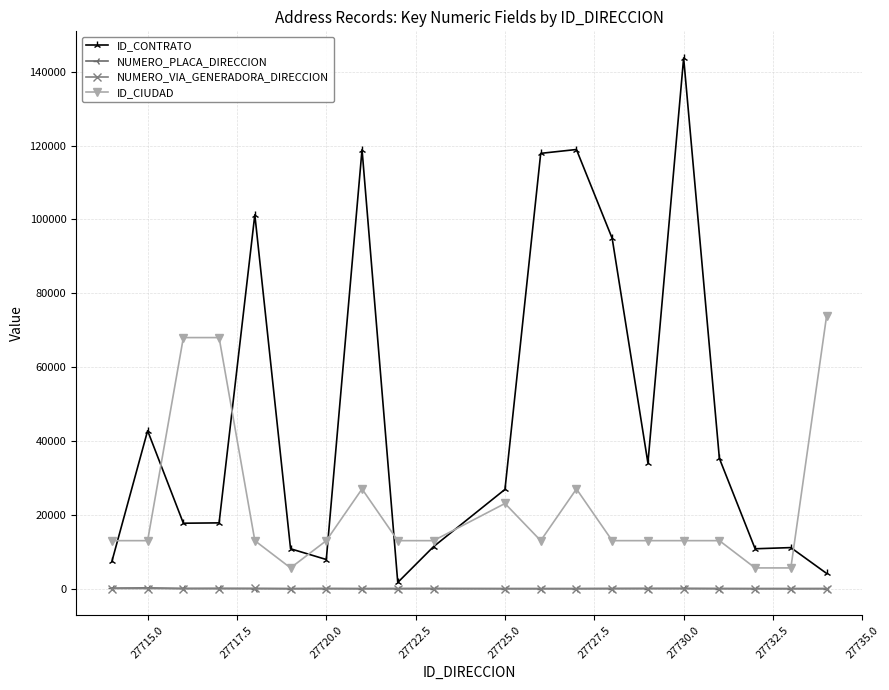

What is the value of the ID_CONTRATO point at the 2nd from the left?

42783